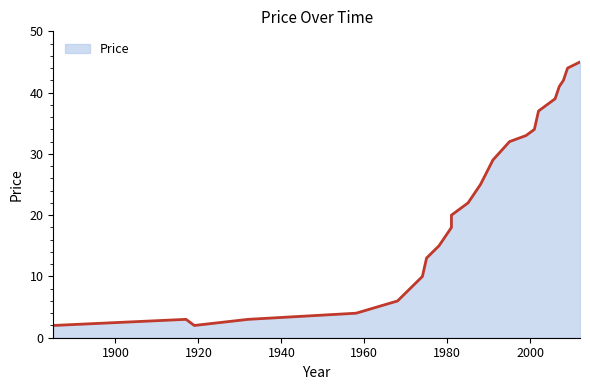

Rank the categories by value from lowest to highest.

1885, 1919, 1917, 1932, 1958, 1963, 1968, 1971, 1974, 1975, 1978, 1981, 1981, 1985, 1988, 1991, 1995, 1999, 2001, 2002, 2006, 2007, 2008, 2009, 2012